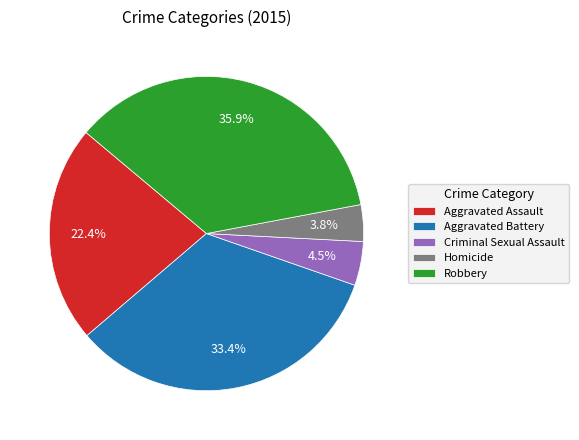

Rank the categories by value from highest to lowest.

Robbery, Aggravated Battery, Aggravated Assault, Criminal Sexual Assault, Homicide